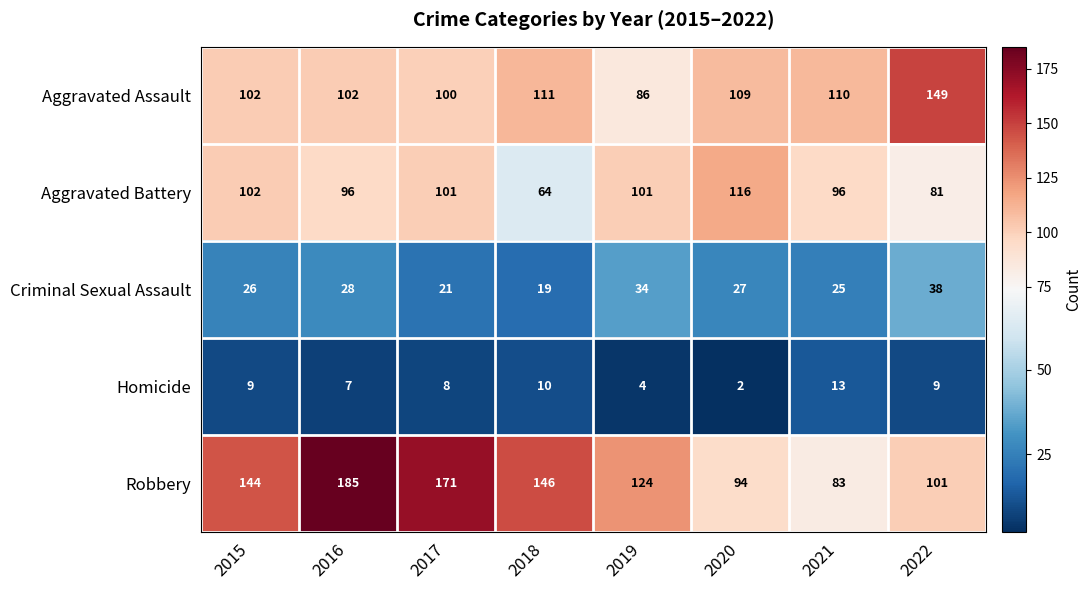

What is the spread (max minus min) of values at 2015?

135